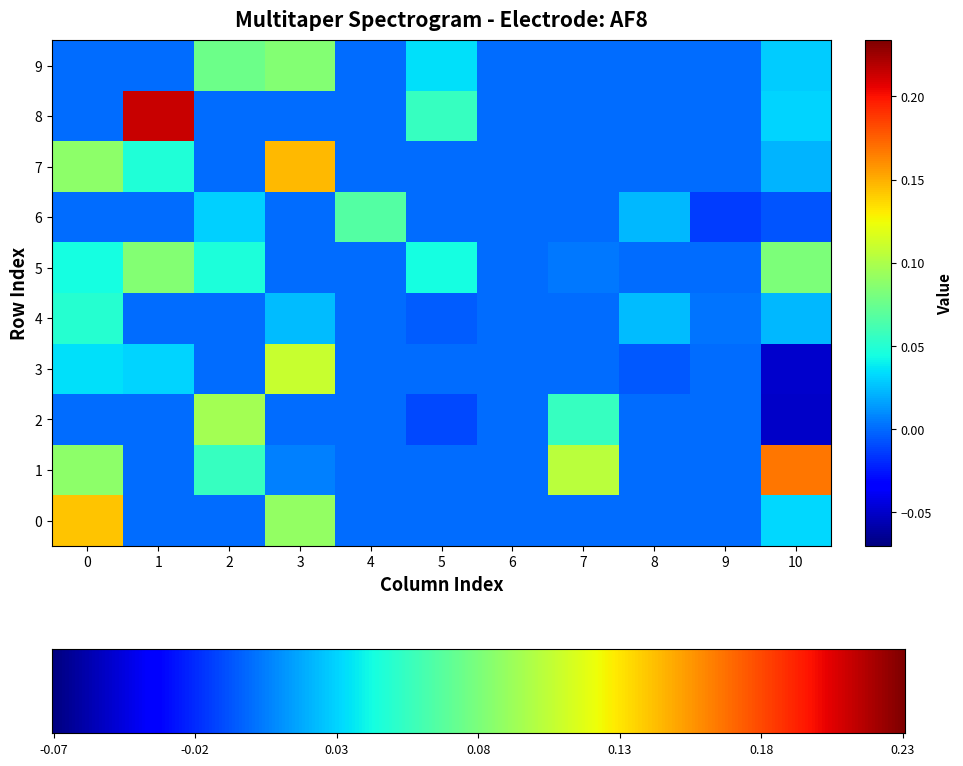

Rank the categories by 1 value from highest to lowest.

10, 7, 0, 2, 3, 1, 4, 5, 6, 8, 9